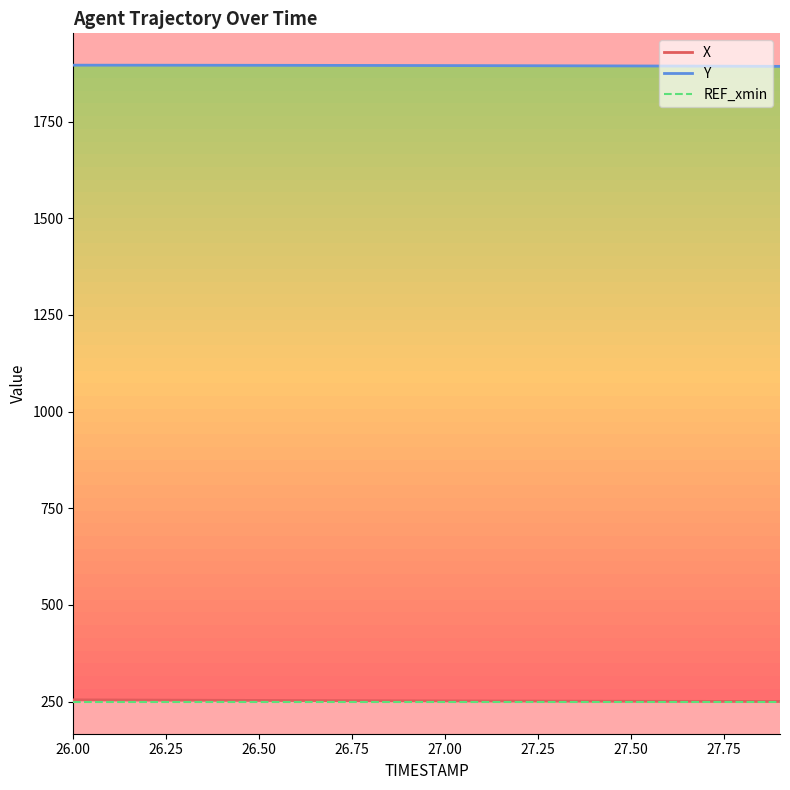

How many lines are shown in the chart?

3